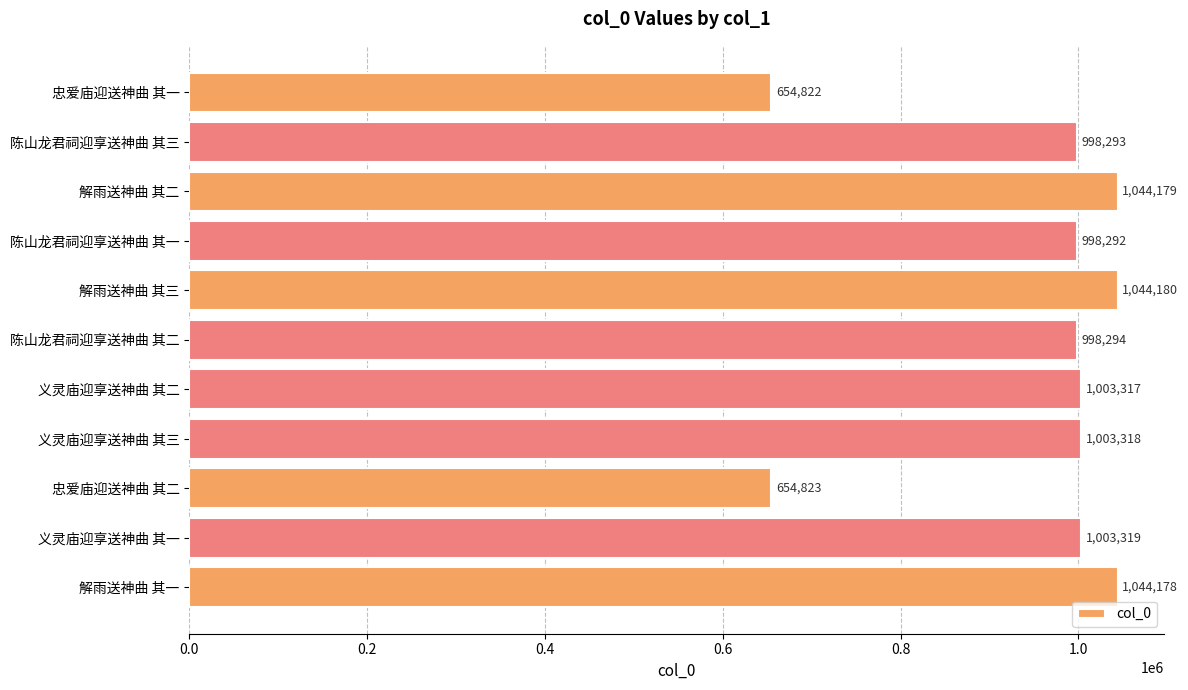

What is the sum of the values at 解雨送神曲 其三 and 陈山龙君祠迎享送神曲 其三?

2042473